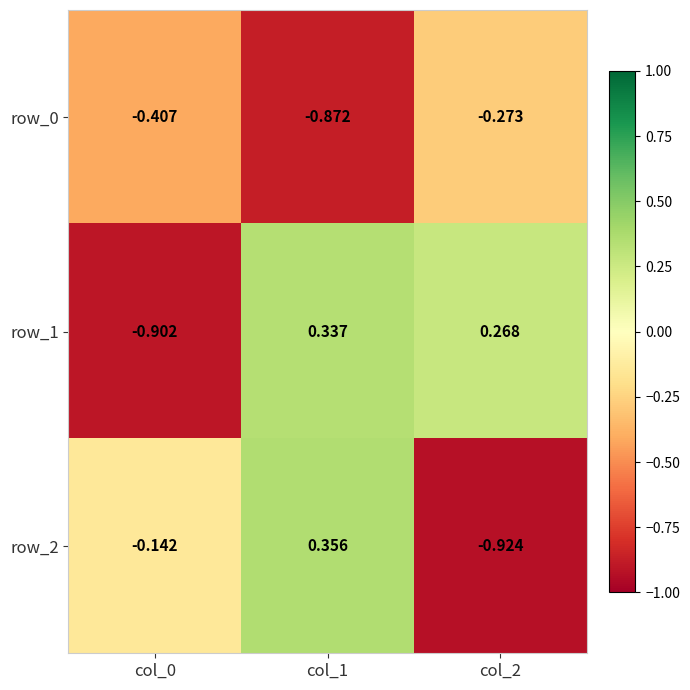

Is the value of row_1 at col_1 greater than the value of row_0 at col_1?

Yes